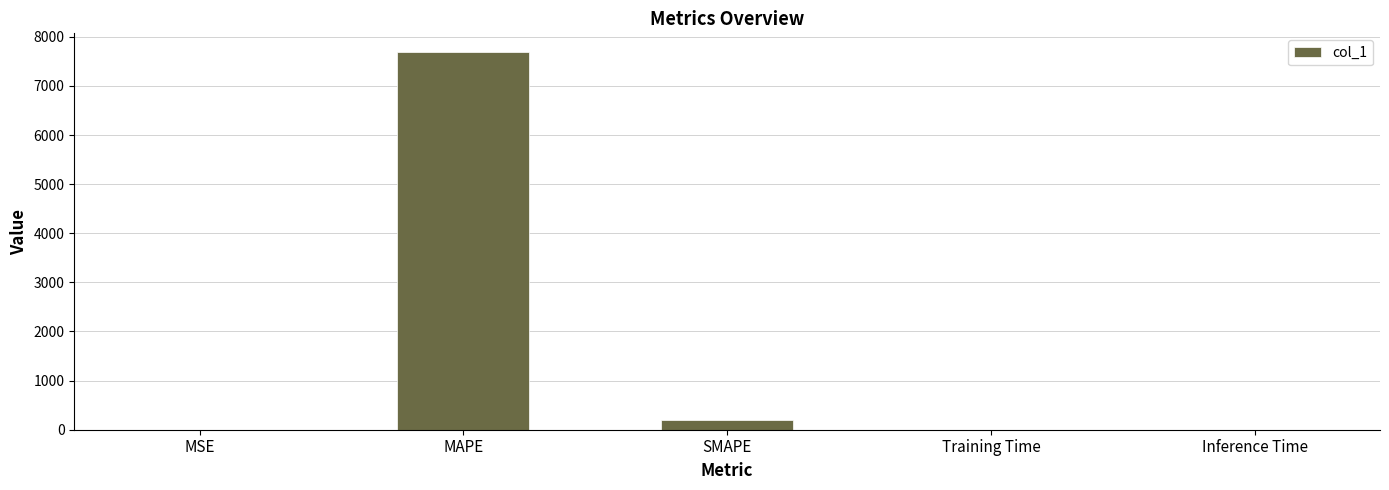

Does the chart contain stacked bars?

No